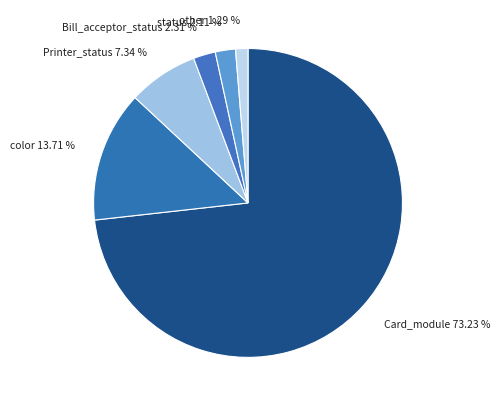

Do Bill_acceptor_status and color together represent more than half of the pie?

No